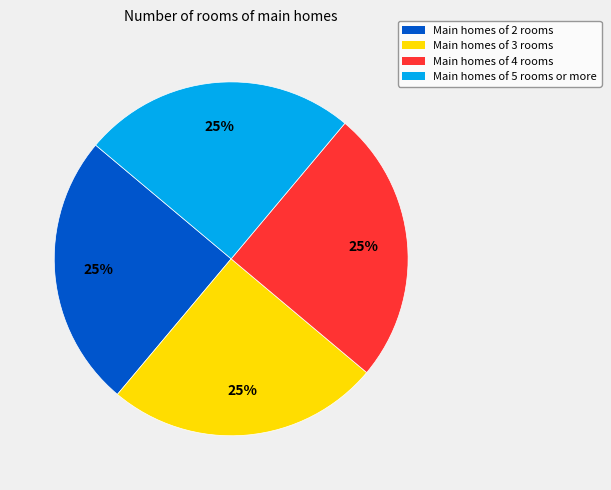

How many slices are in this pie chart?

4